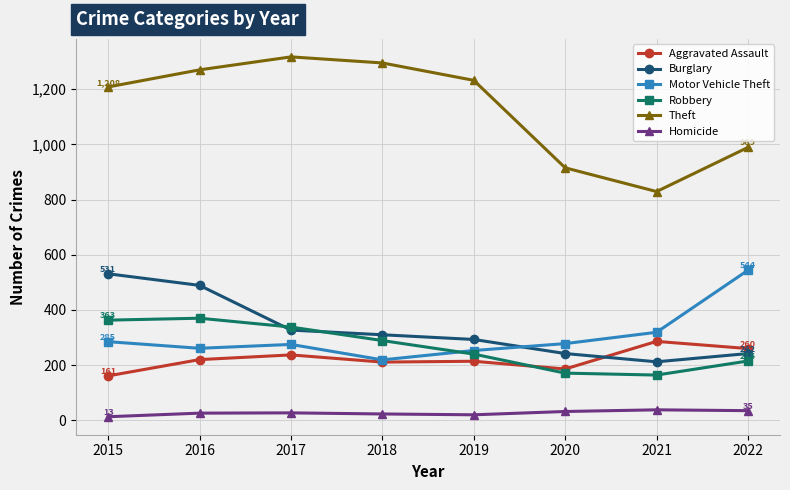

How many categories are shown in the chart?

8